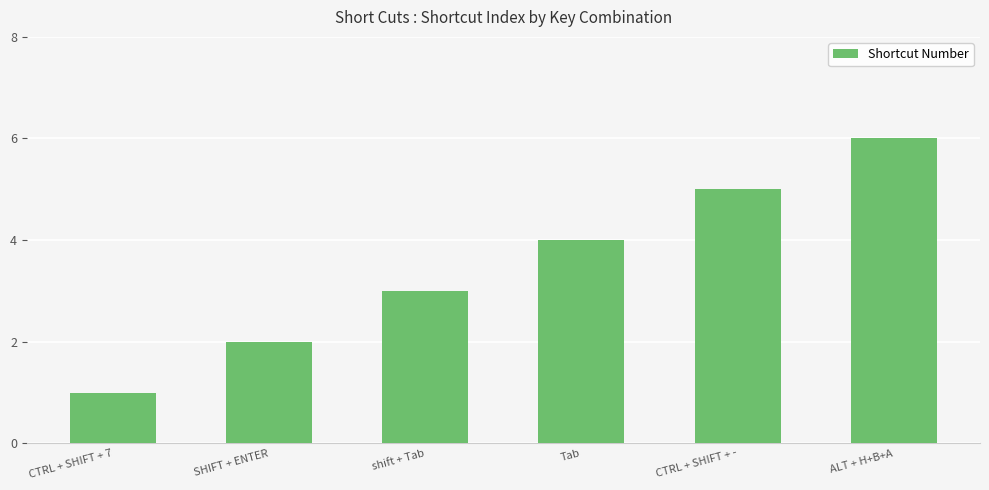

The value at CTRL + SHIFT + 7 is 1. True or false?

True